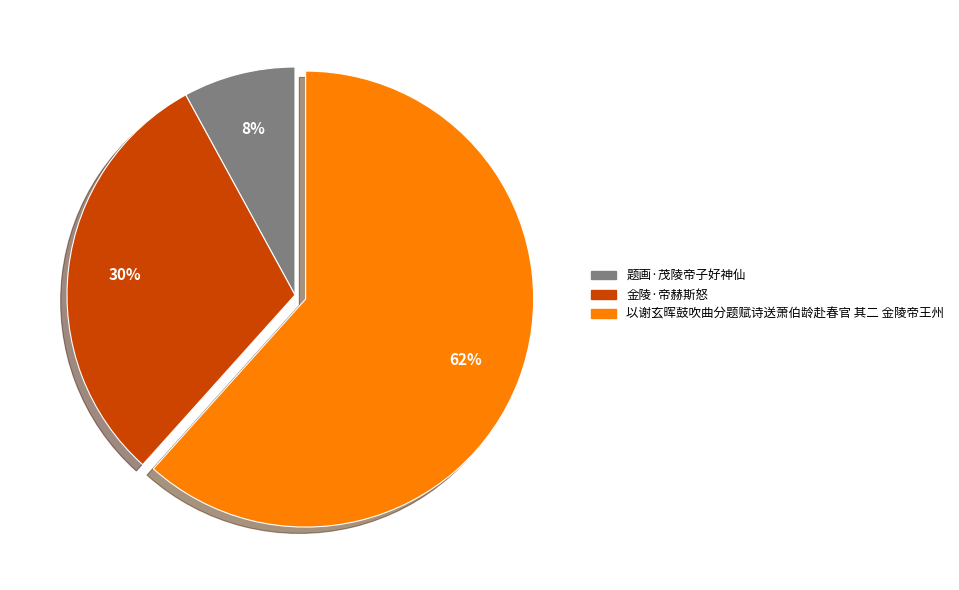

Is 题画·茂陵帝子好神仙 the majority of the pie?

No